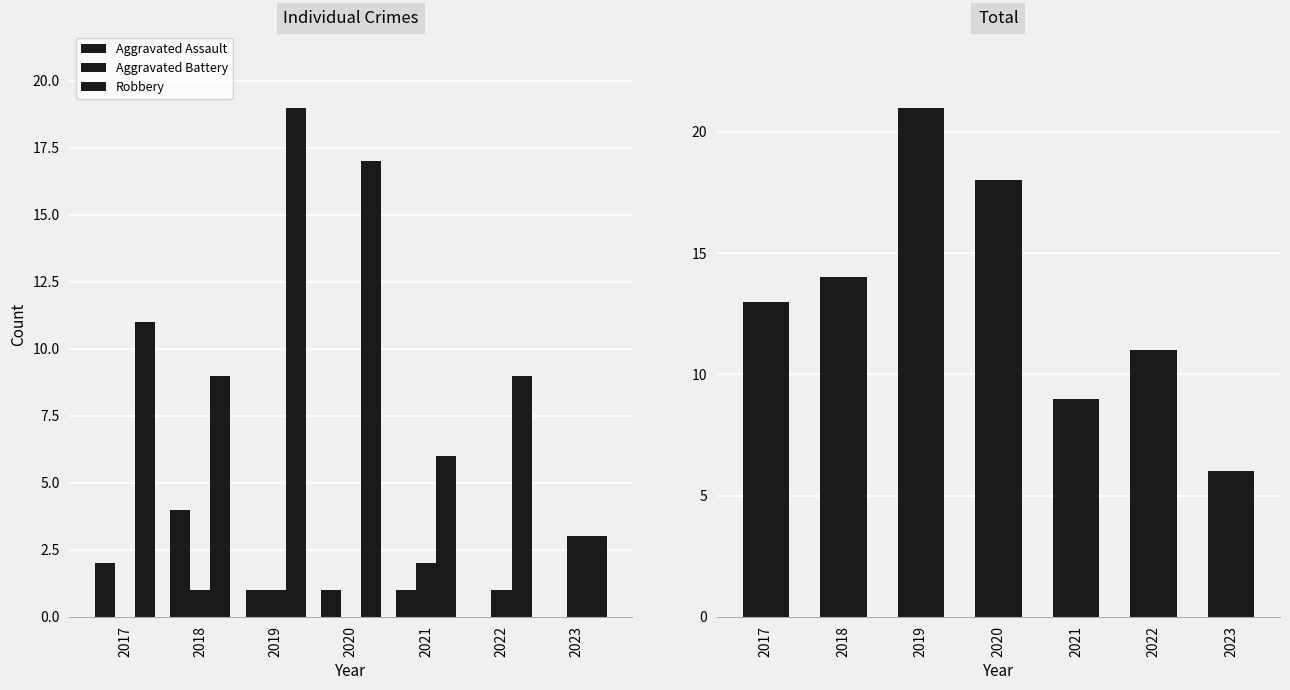

Count the number of data series in this chart.

4